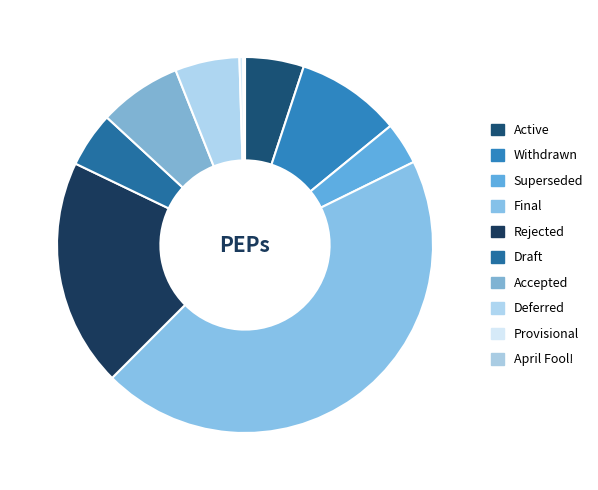

Is the sum of Rejected and Deferred greater than half?

No